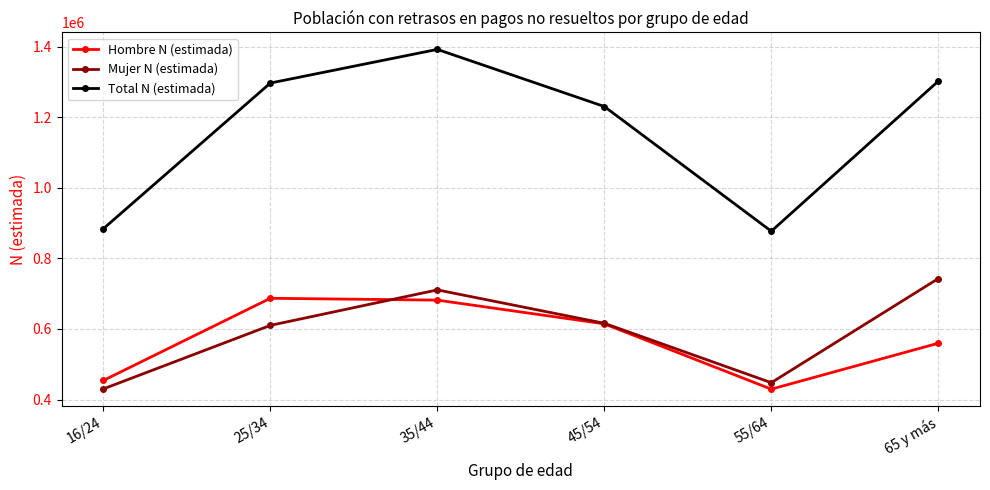

Which series has the largest total across all categories?

Total N (estimada)